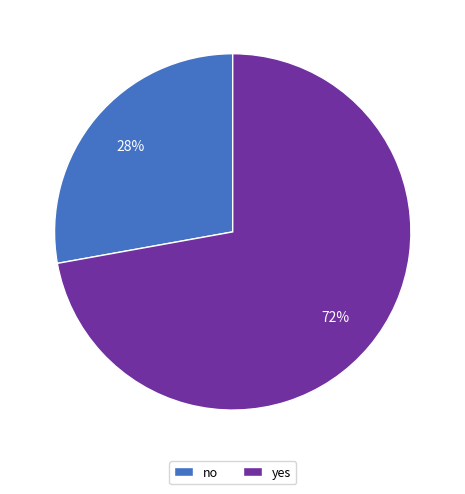

True or false: yes accounts for 72% of the total.

True